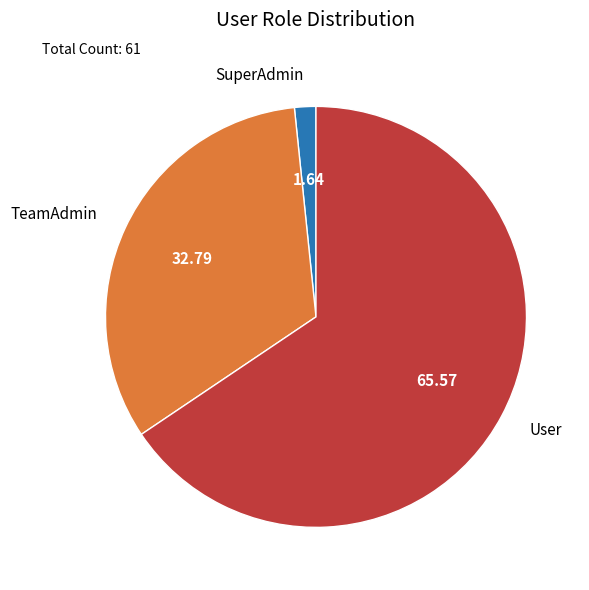

Is it true that TeamAdmin is 41% of the pie?

False